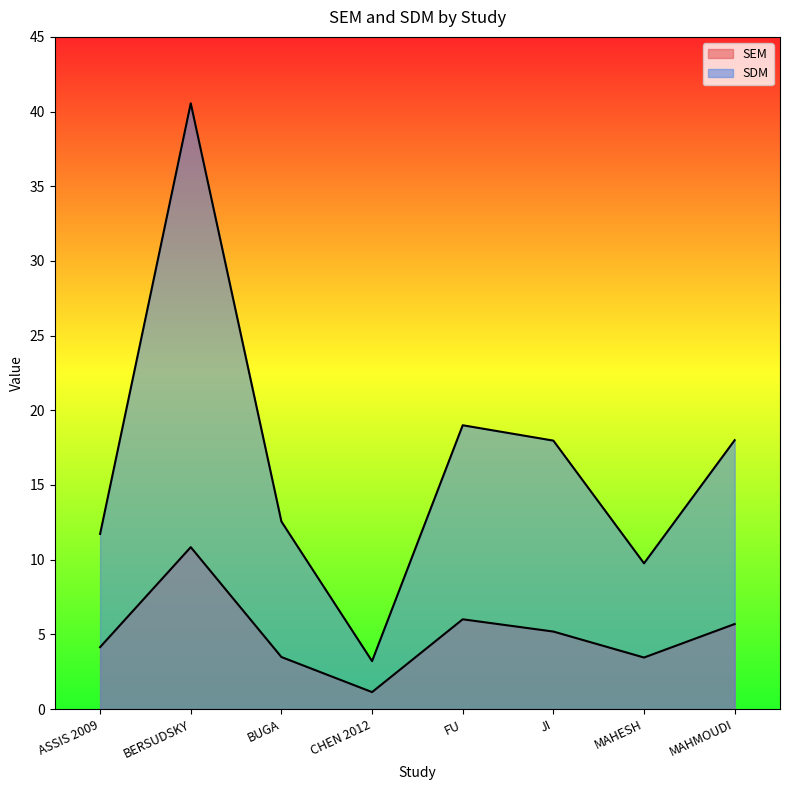

At which category is the sum across all series the highest?

BERSUDSKY